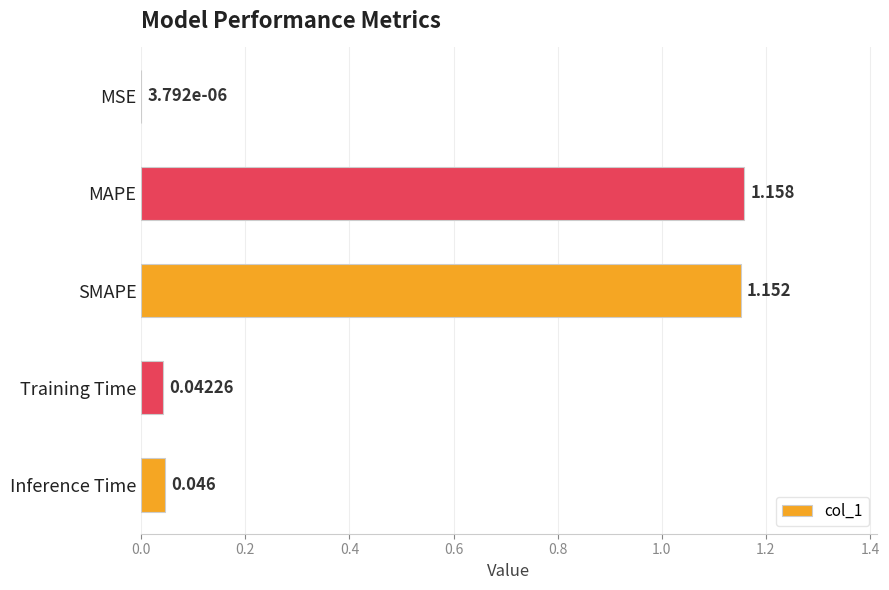

Which label corresponds to the largest value in the chart?

MAPE